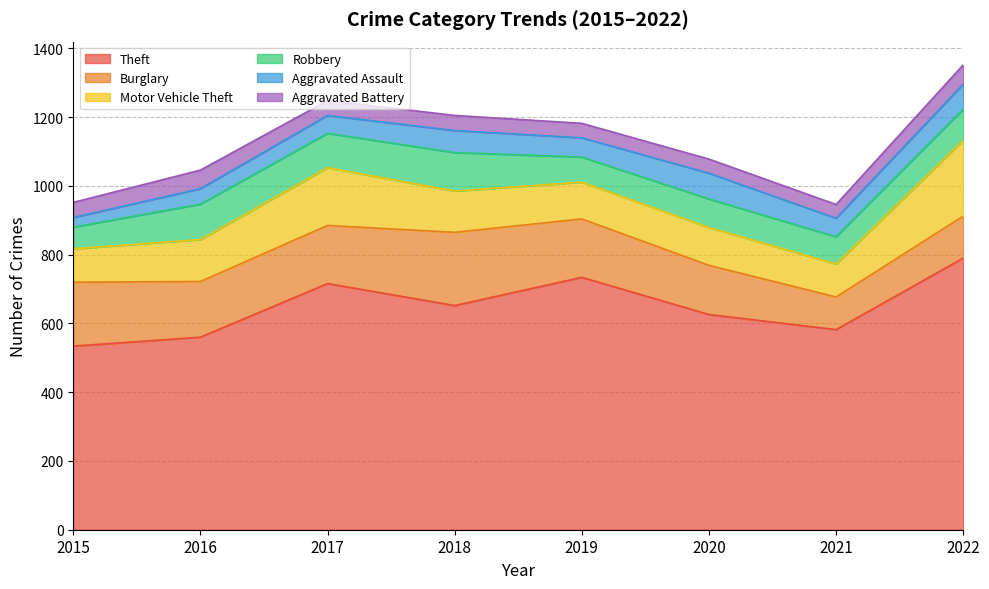

What is the difference between the Aggravated Battery values at 2017 and 2022?

13